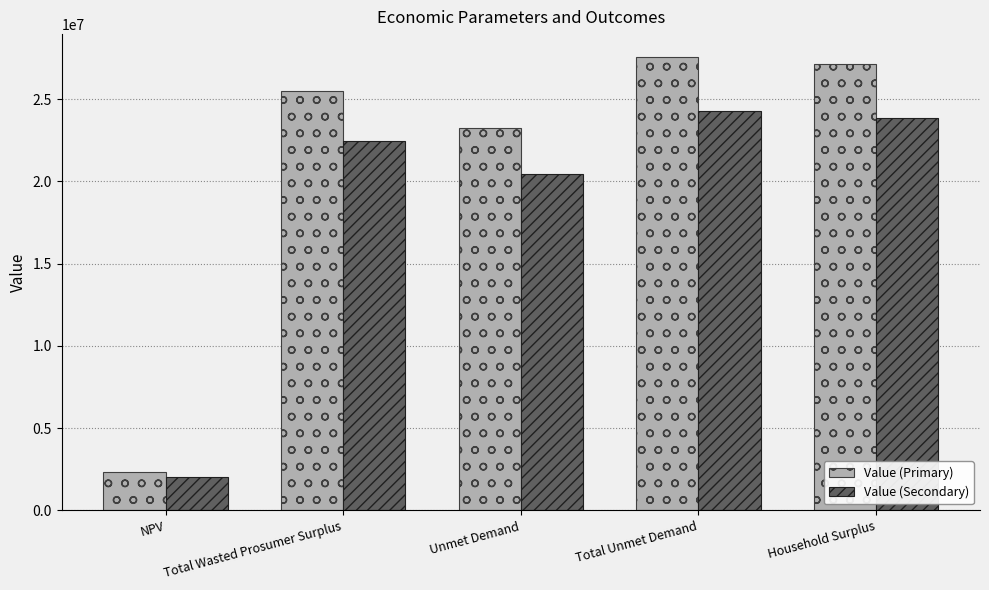

Read the Value (Secondary) value at Unmet Demand.

20443822.7